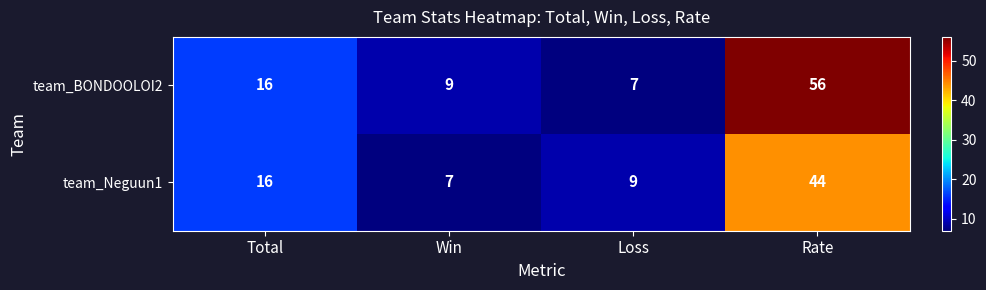

Reading right to left, extract all data points from this chart.

team_BONDOOLOI2: 56	7	9	16
team_Neguun1: 44	9	7	16